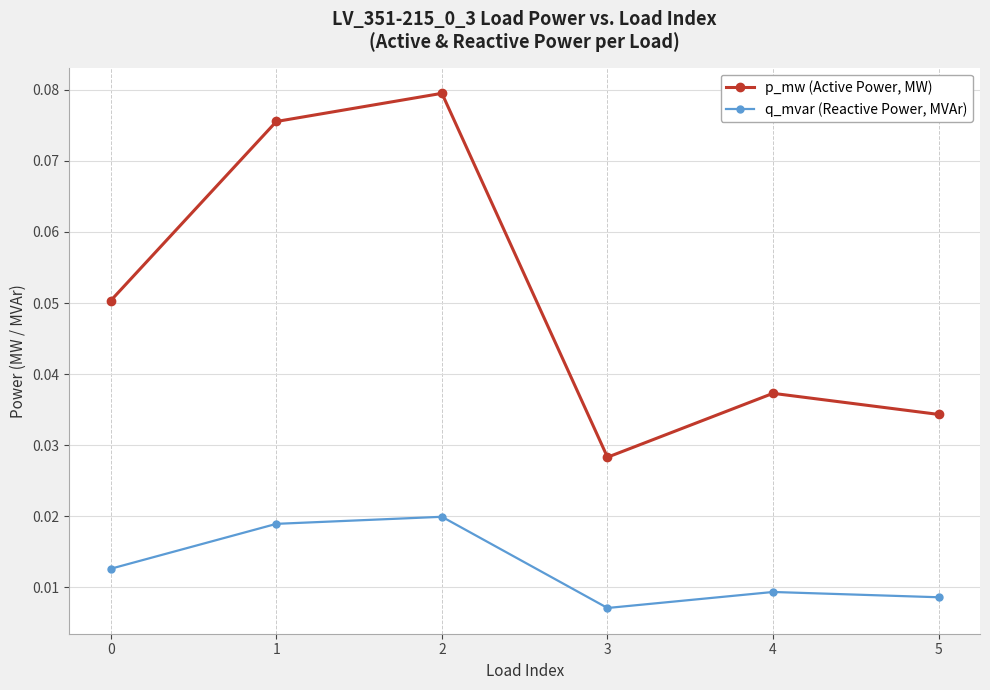

Does the chart display data point markers on the line(s)?

Yes